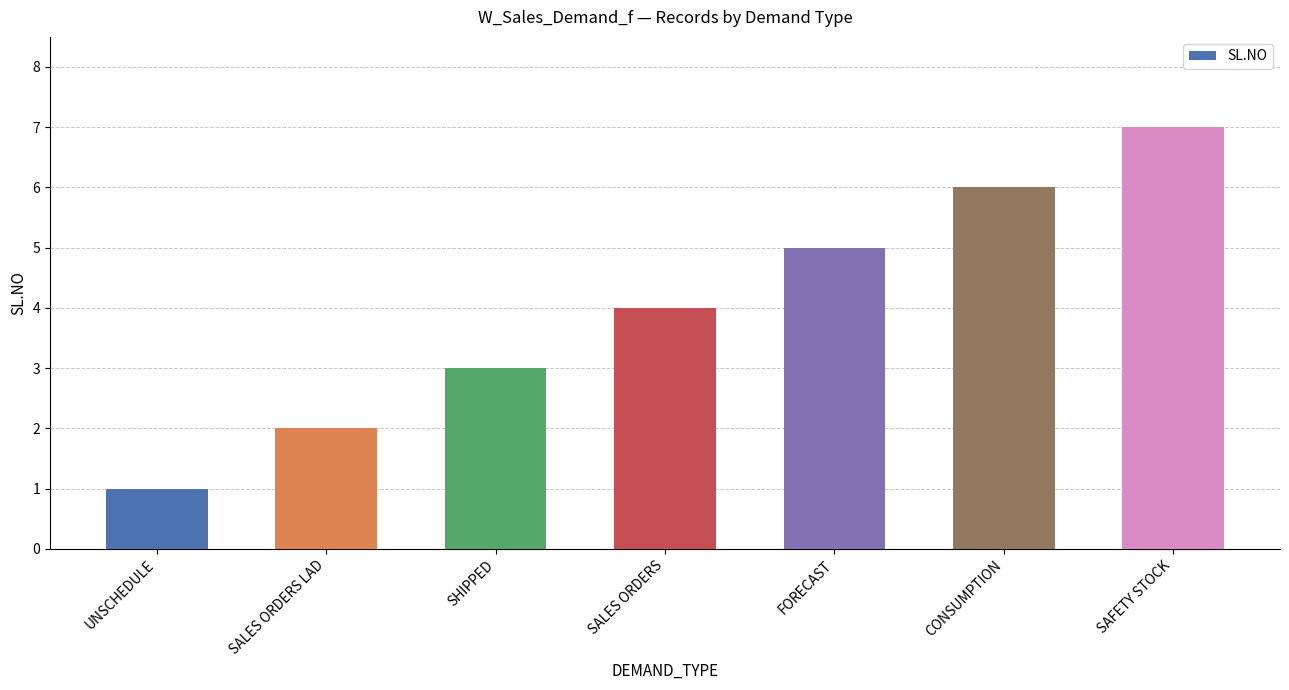

What is the value of the 1st bar from the left?

1